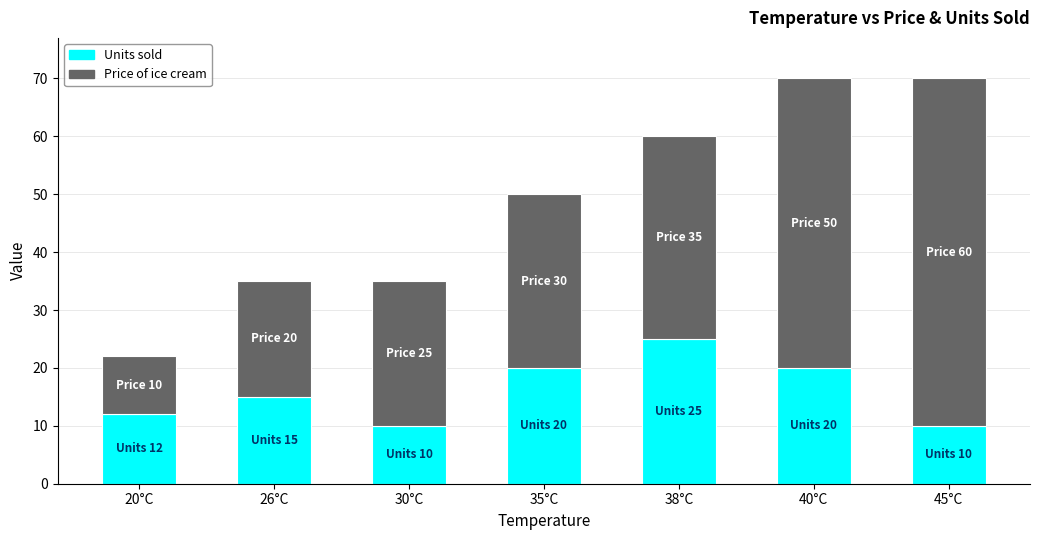

What is the lowest value of the Units sold series?

10